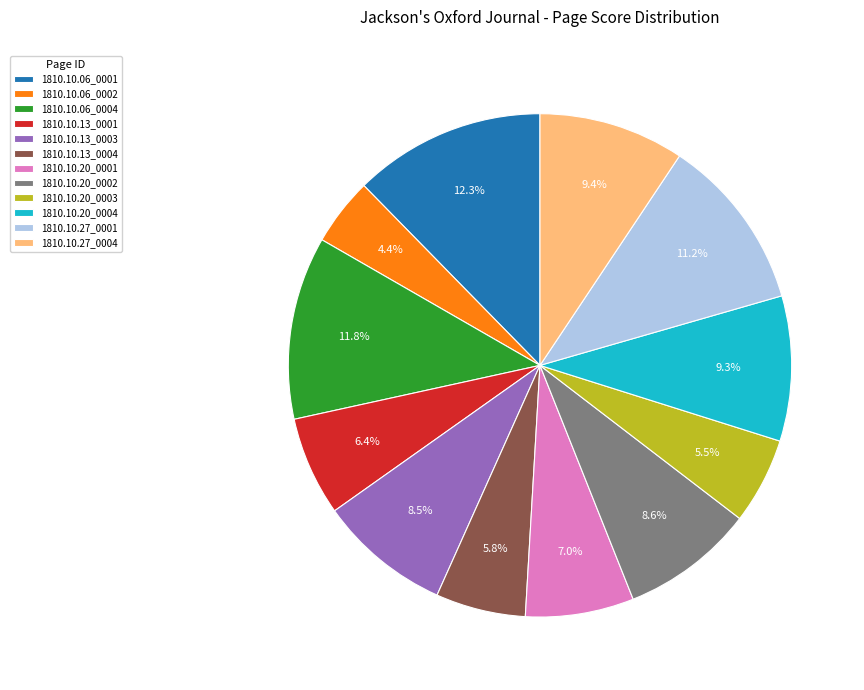

What is the smallest slice in the pie chart?

1810.10.06_0002